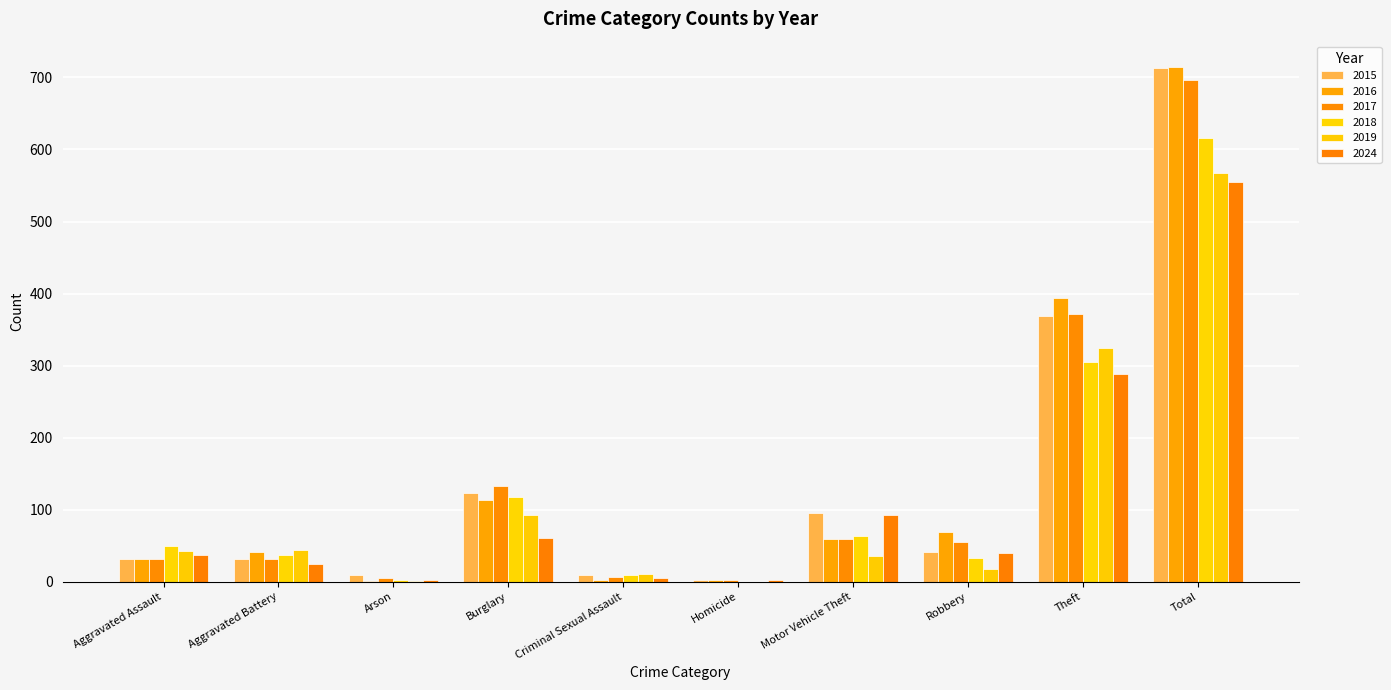

Reading left to right, transcribe all the data shown in this chart.

2015: Aggravated Assault=32	Aggravated Battery=31	Arson=9	Burglary=123	Criminal Sexual Assault=9	Homicide=3	Motor Vehicle Theft=96	Robbery=41	Theft=369	Total=713
2016: Aggravated Assault=32	Aggravated Battery=41	Arson=1	Burglary=113	Criminal Sexual Assault=3	Homicide=2	Motor Vehicle Theft=59	Robbery=69	Theft=394	Total=714
2017: Aggravated Assault=32	Aggravated Battery=32	Arson=5	Burglary=133	Criminal Sexual Assault=7	Homicide=2	Motor Vehicle Theft=59	Robbery=55	Theft=372	Total=697
2018: Aggravated Assault=50	Aggravated Battery=37	Arson=2	Burglary=117	Criminal Sexual Assault=9	Homicide=0	Motor Vehicle Theft=63	Robbery=33	Theft=305	Total=616
2019: Aggravated Assault=43	Aggravated Battery=44	Arson=1	Burglary=92	Criminal Sexual Assault=11	Homicide=0	Motor Vehicle Theft=35	Robbery=17	Theft=325	Total=568
2024: Aggravated Assault=37	Aggravated Battery=25	Arson=3	Burglary=61	Criminal Sexual Assault=5	Homicide=3	Motor Vehicle Theft=92	Robbery=40	Theft=289	Total=555